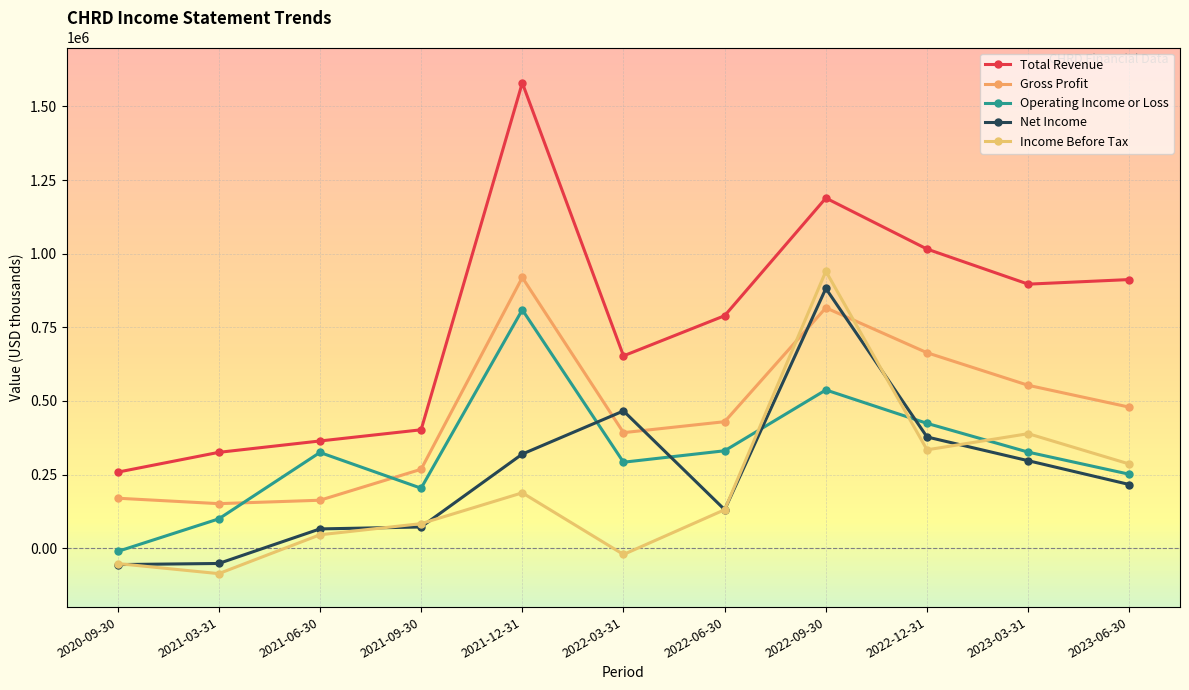

Reading right to left, transcribe all the data shown in this chart.

Total Revenue: 2023-06-30=912100	2023-03-31=896500	2022-12-31=1015600	2022-09-30=1188800	2022-06-30=789400	2022-03-31=653000	2021-12-31=1579900	2021-09-30=402000	2021-06-30=364000	2021-03-31=325400	2020-09-30=258100
Gross Profit: 2023-06-30=478800	2023-03-31=553000	2022-12-31=663600	2022-09-30=816200	2022-06-30=429500	2022-03-31=392300	2021-12-31=919100	2021-09-30=267900	2021-06-30=162800	2021-03-31=151200	2020-09-30=169700
Operating Income or Loss: 2023-06-30=251000	2023-03-31=326100	2022-12-31=423800	2022-09-30=537300	2022-06-30=330800	2022-03-31=291900	2021-12-31=809400	2021-09-30=203600	2021-06-30=325000	2021-03-31=99500	2020-09-30=-11200
Net Income: 2023-06-30=216100	2023-03-31=297000	2022-12-31=377600	2022-09-30=881800	2022-06-30=130800	2022-03-31=466000	2021-12-31=319600	2021-09-30=72000	2021-06-30=65400	2021-03-31=-51900	2020-09-30=-55700
Income Before Tax: 2023-06-30=285700	2023-03-31=388800	2022-12-31=334000	2022-09-30=940300	2022-06-30=130600	2022-03-31=-21400	2021-12-31=188000	2021-09-30=83300	2021-06-30=45500	2021-03-31=-86400	2020-09-30=-52200